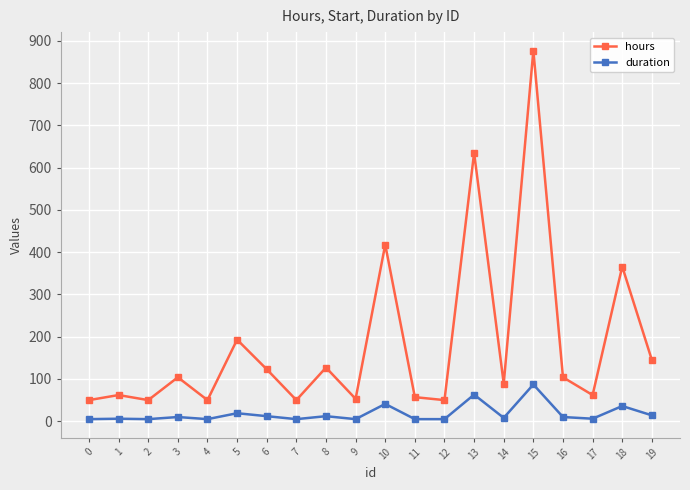

At which label is duration closest to 46?

10